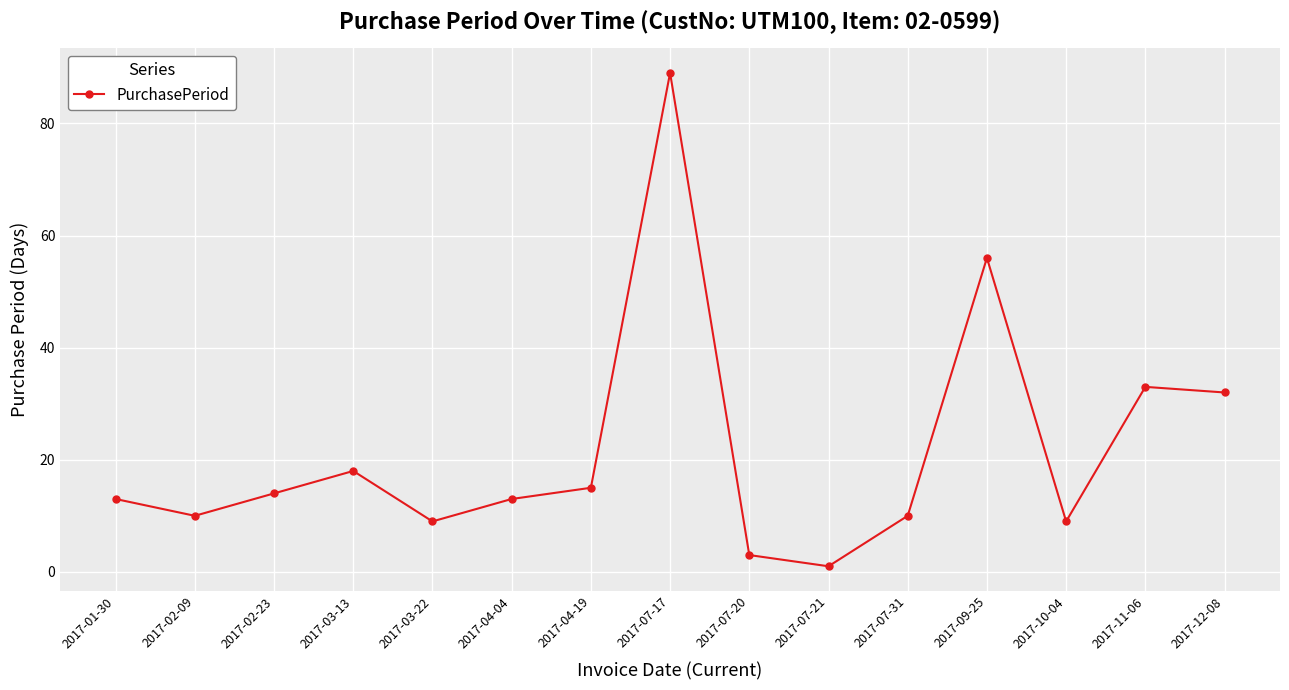

At which category does the data reach its first local peak?

2017-03-13